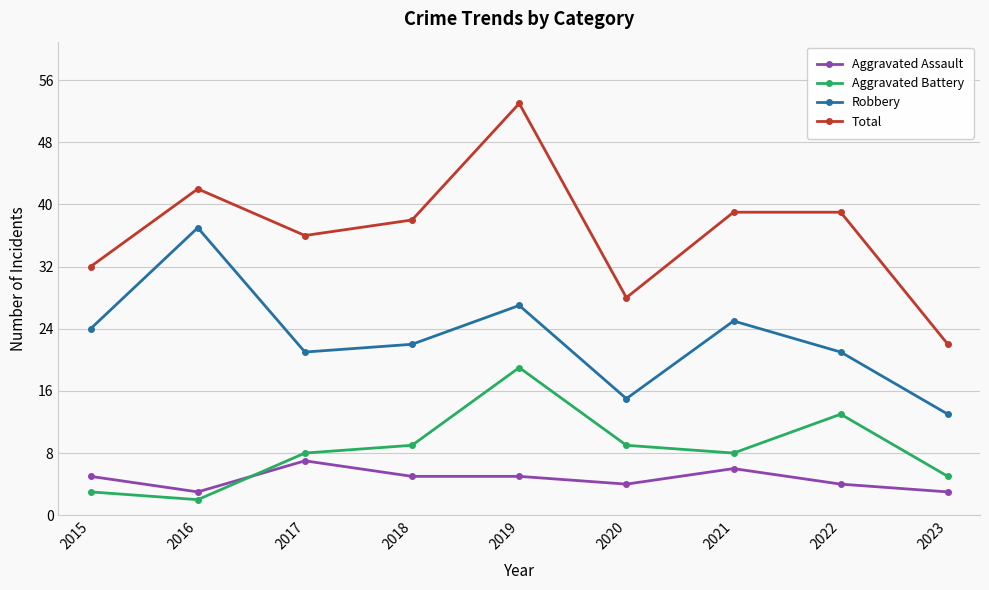

How many data points does each series have?

9